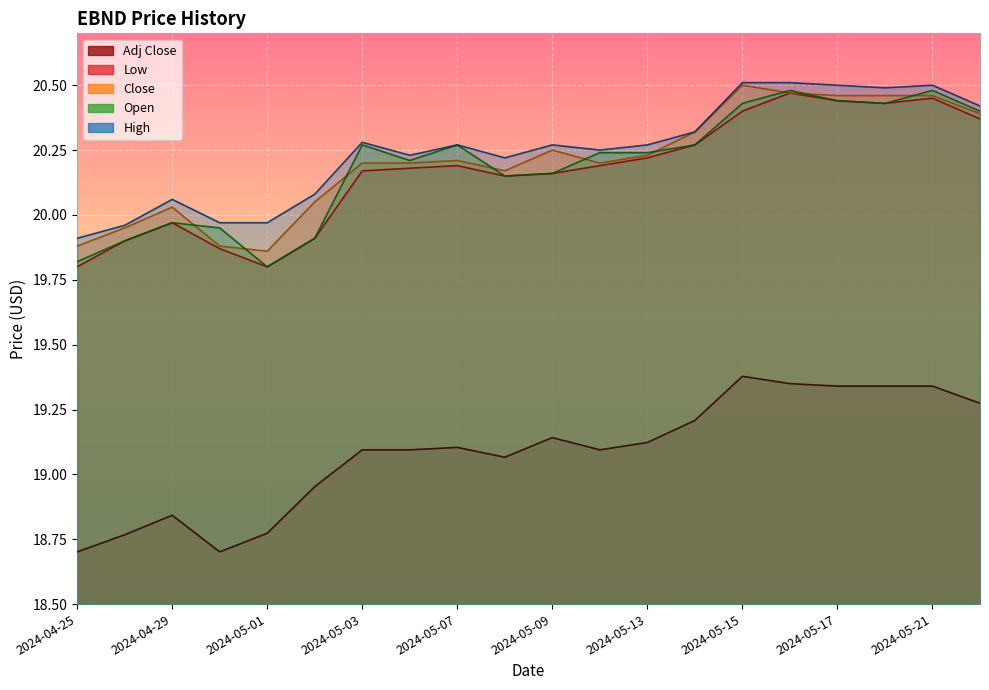

At which category is the sum across all series the highest?

2024-05-16